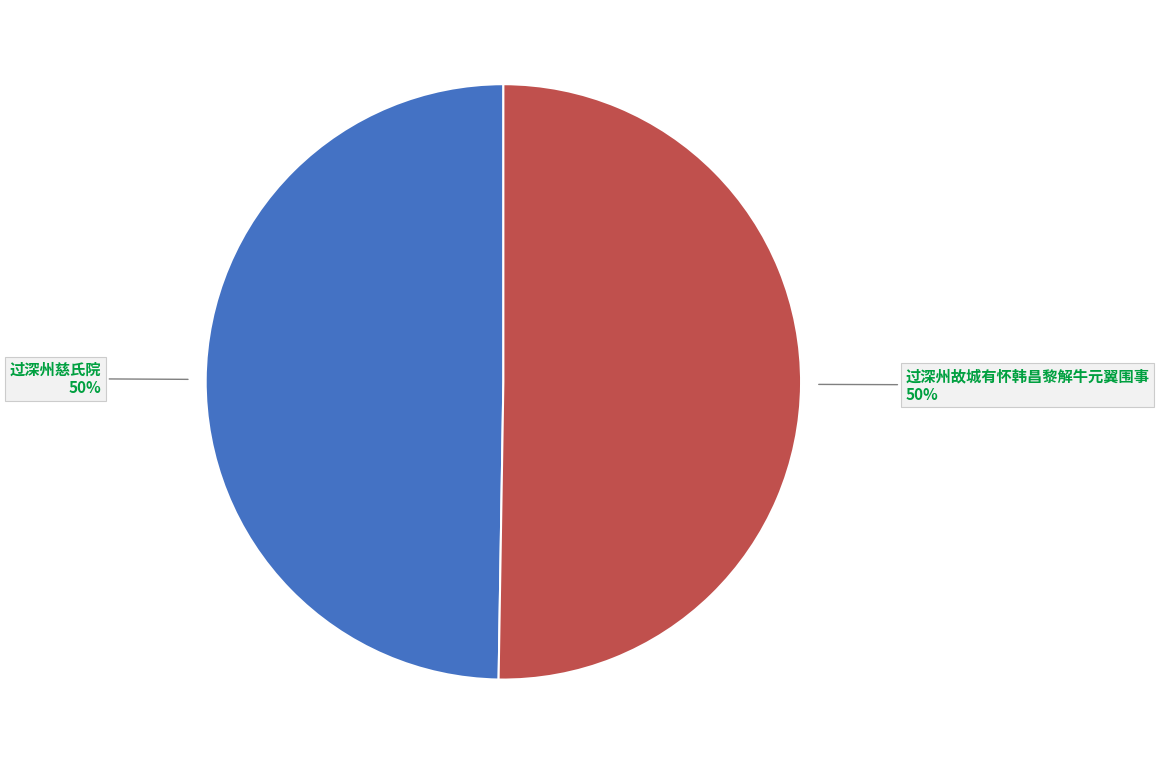

Do 过深州慈氏院 and 过深州故城有怀韩昌黎解牛元翼围事 together represent more than half of the pie?

Yes